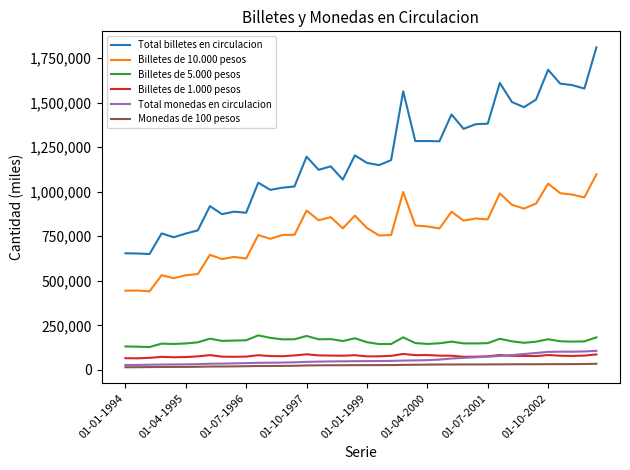

How many lines are shown in the chart?

6